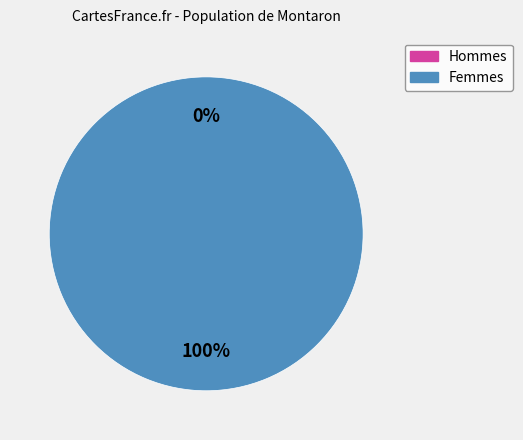

Is there any slice that represents more than half of the pie?

Yes